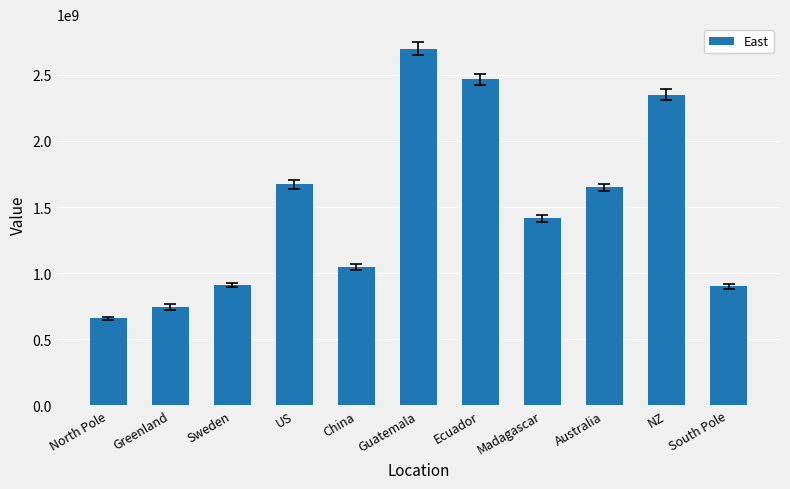

How many data points does each series have?

11